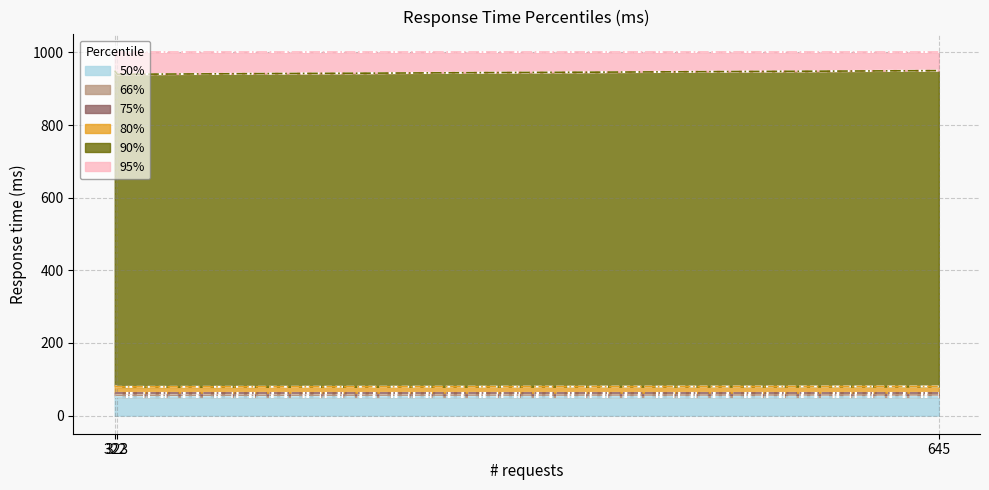

What is the difference between the maximum and minimum values in the 90% series?

1